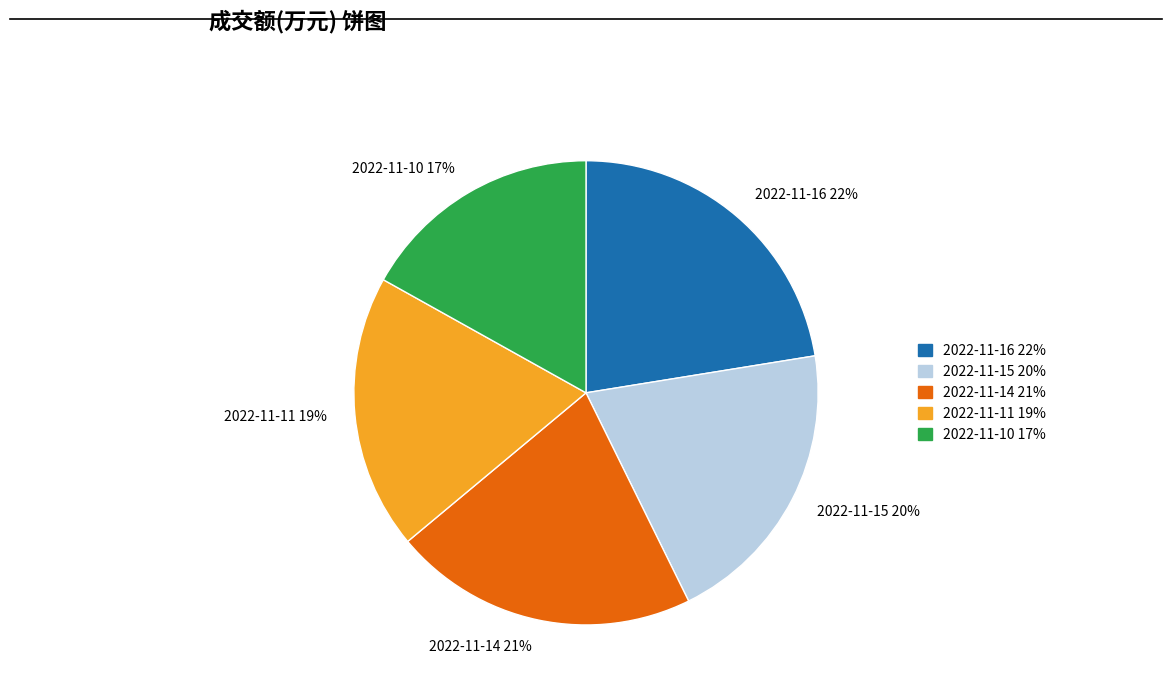

How many segments does this pie chart have?

5